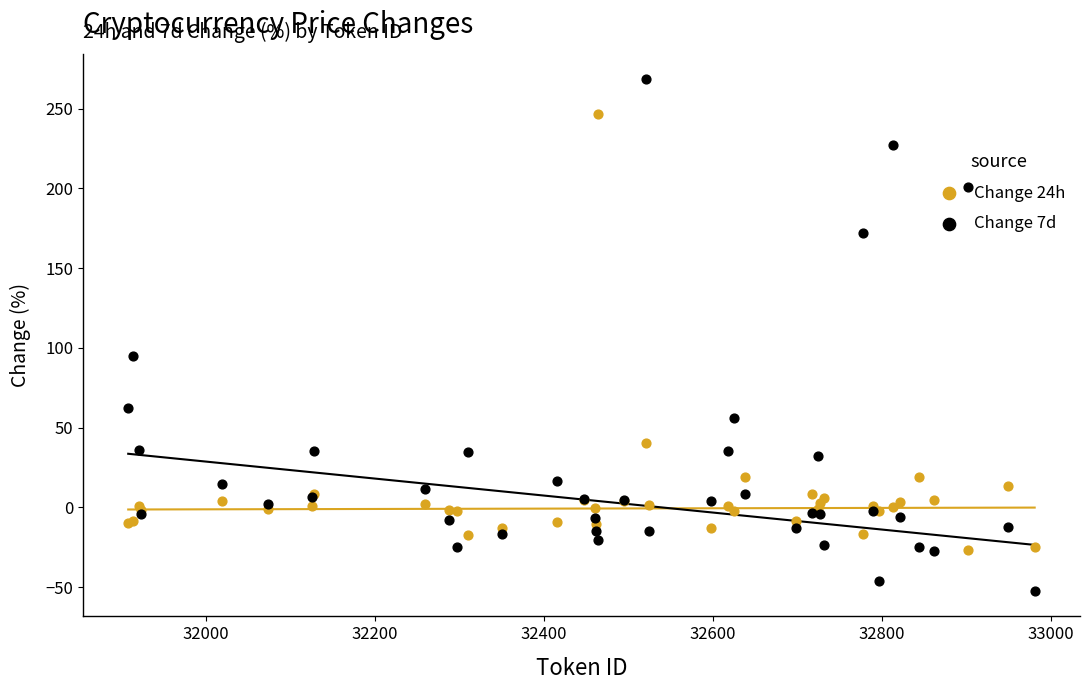

Which series has the widest spread of Y values?

Change 7d